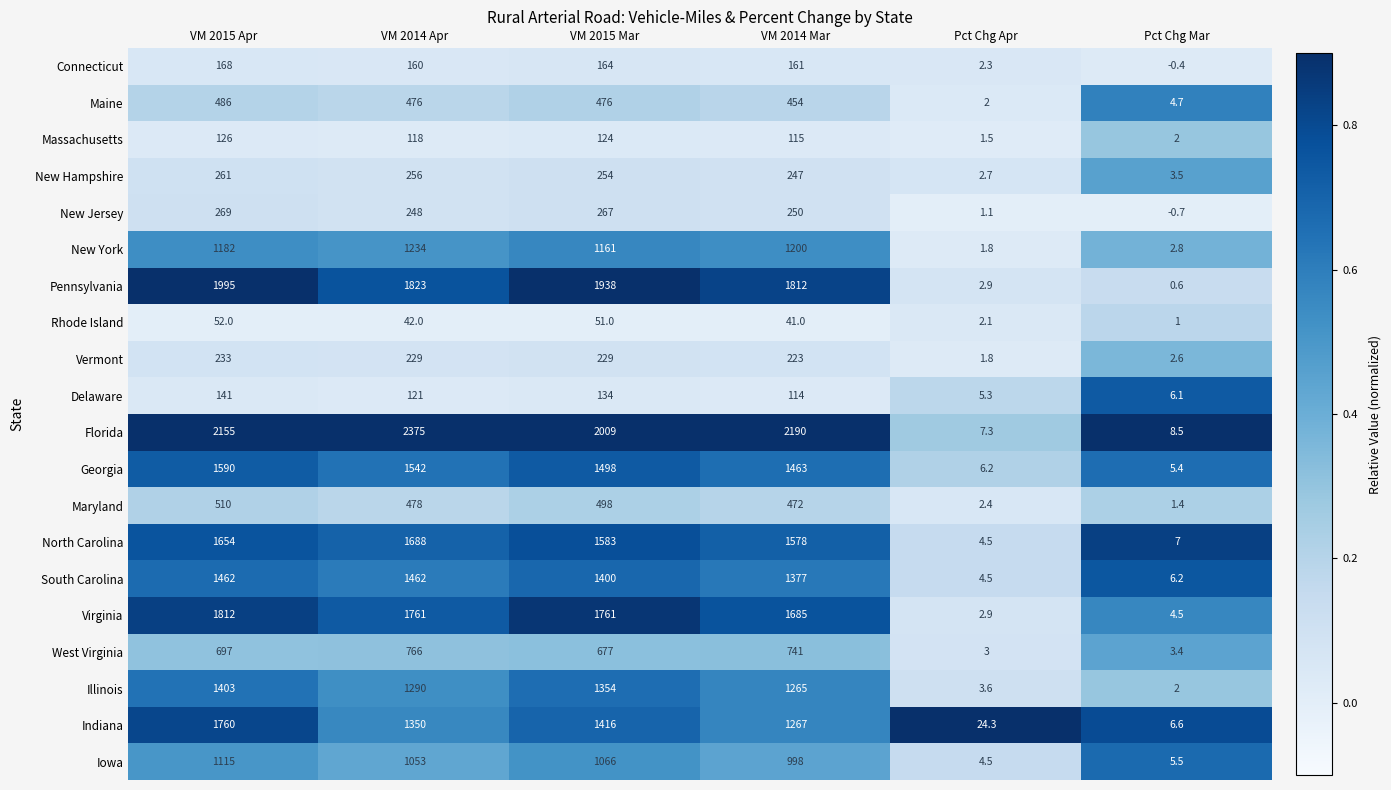

At how many categories does at least one series exceed 0?

6